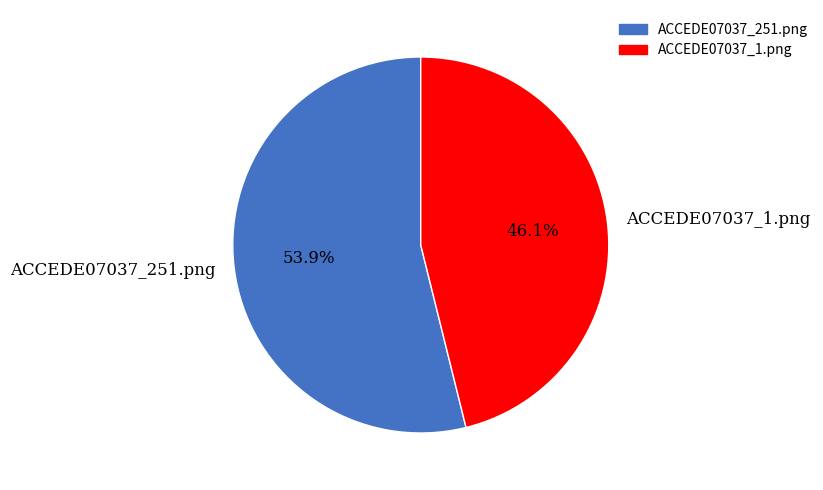

Which slice is the largest?

ACCEDE07037_251.png